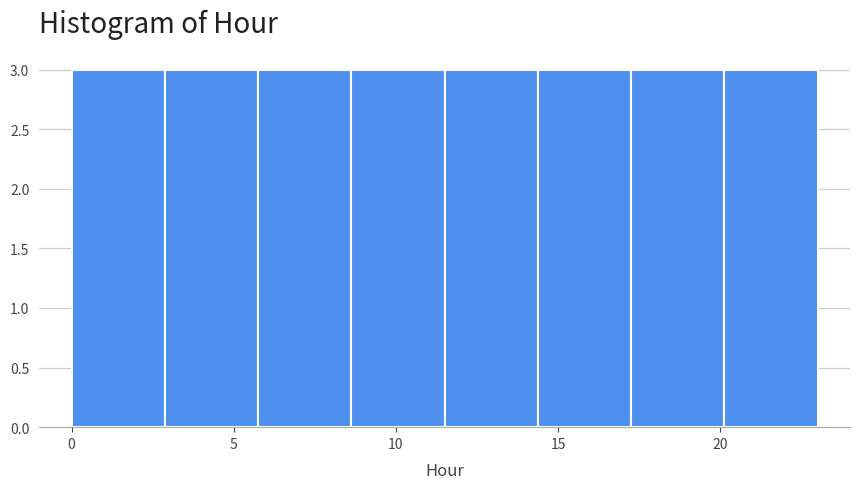

How tall is the bar that spans 14.5 to 17.5 on the x-axis? Neither the bar edges nor the heights are printed on the chart, so give them approximately, as read against the axes.

3